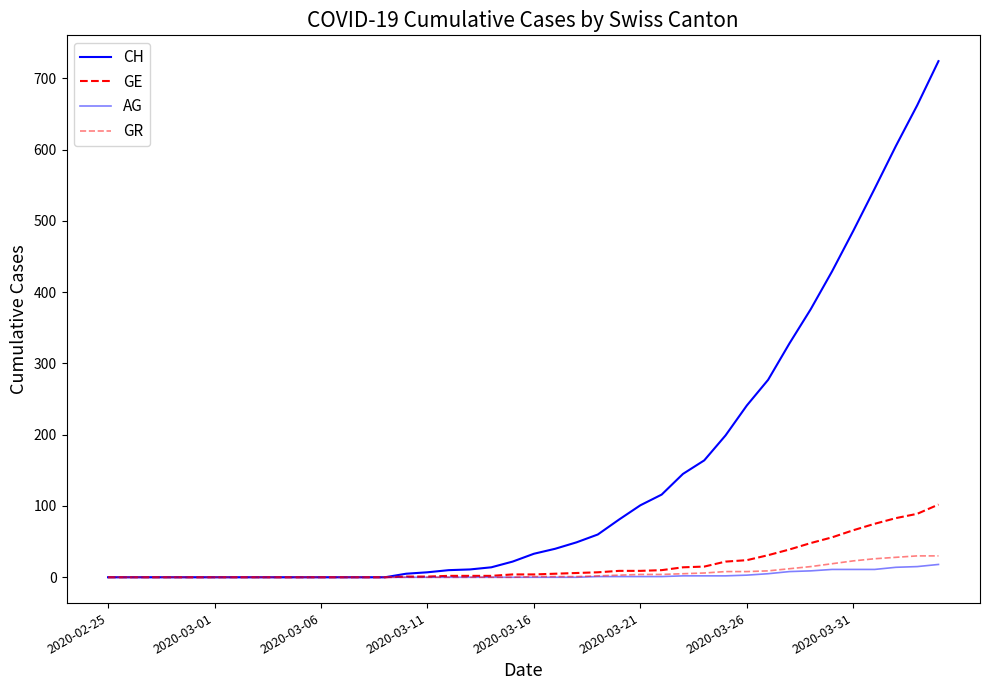

Does the chart have visible grid lines?

No